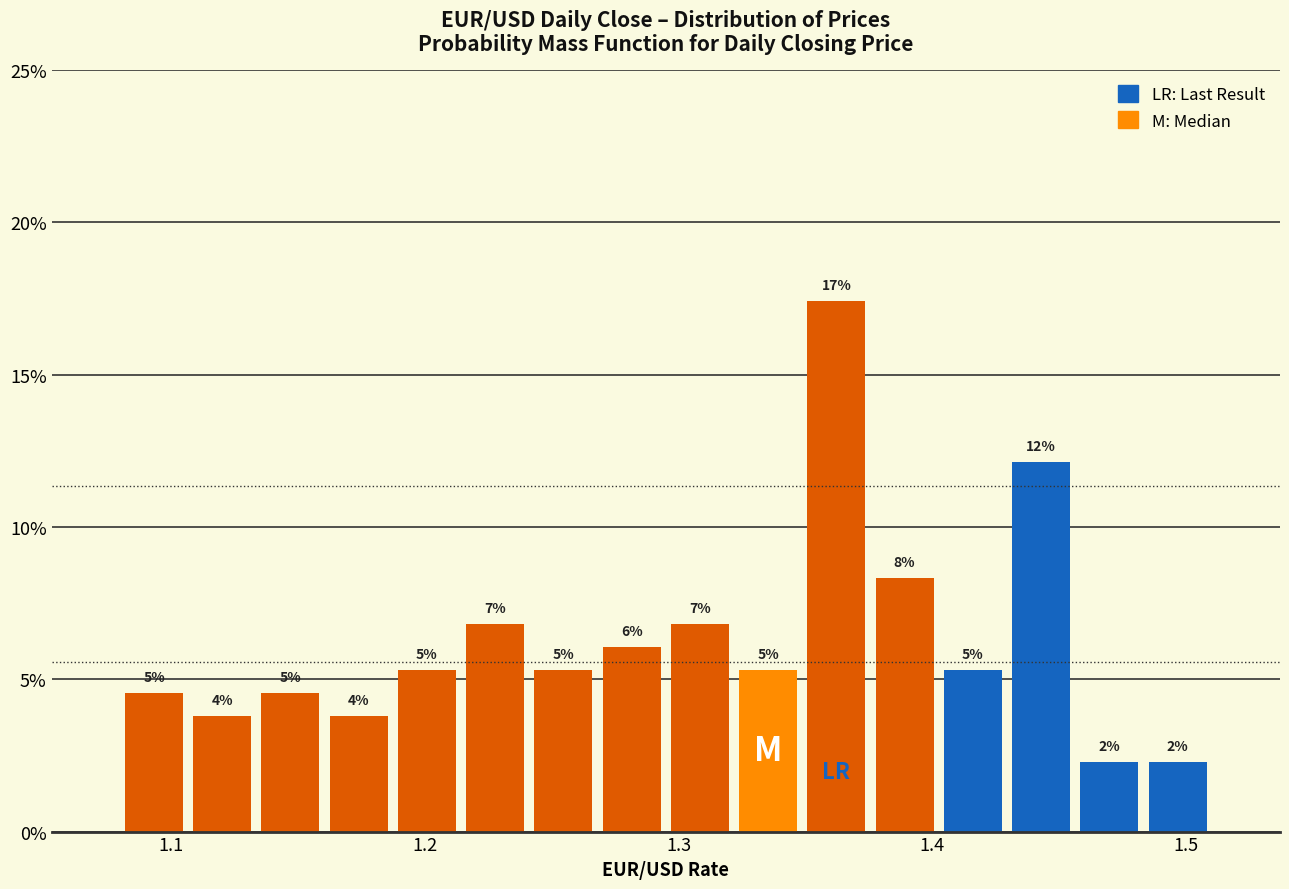

Read against the x-axis, roughly where is the centre of the tallest bar?

1.36